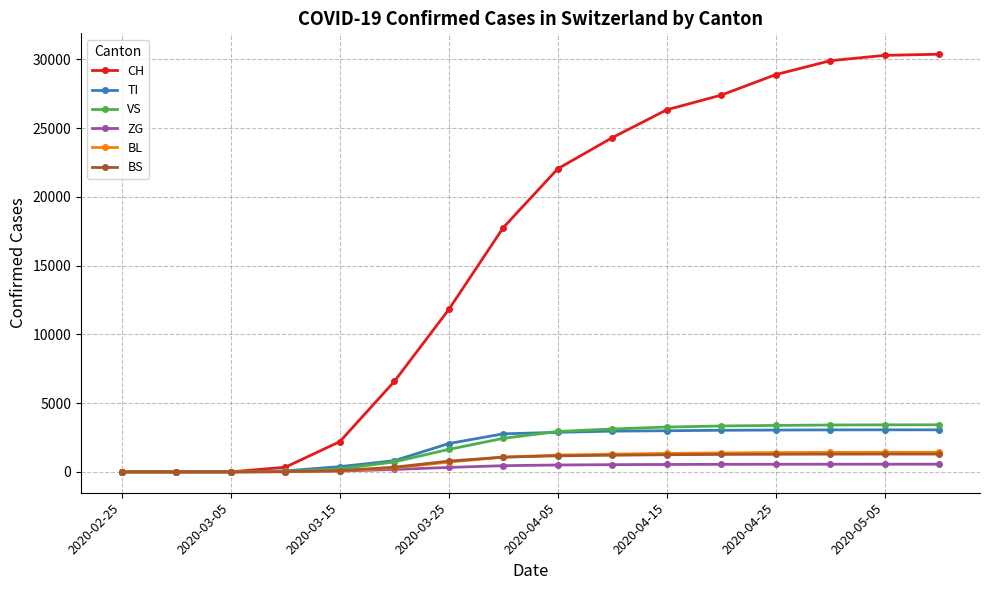

What is the greatest value displayed?

30380